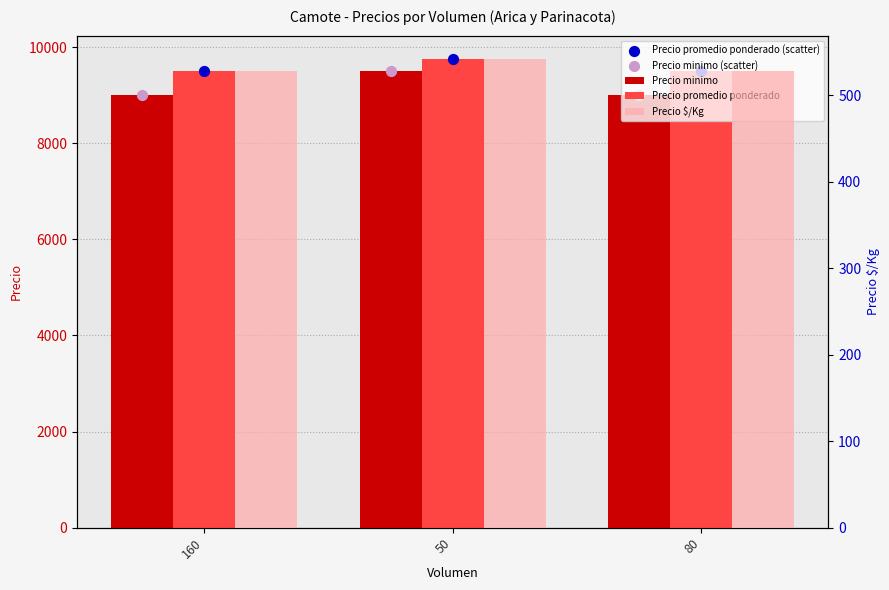

What is the total value across all series at 80?

37528